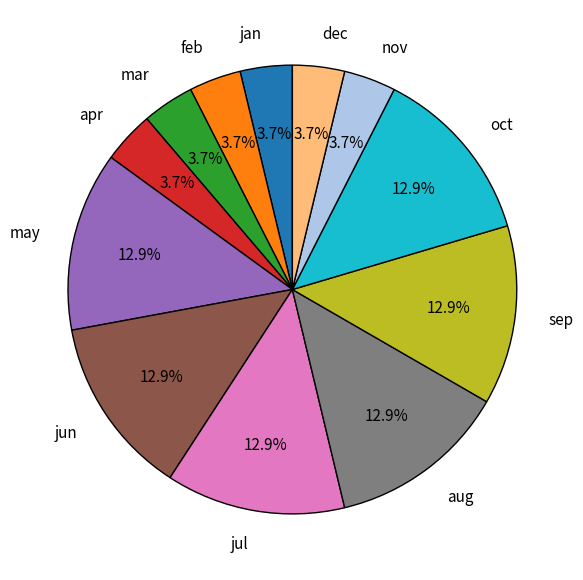

Which has a higher value, aug or dec?

aug